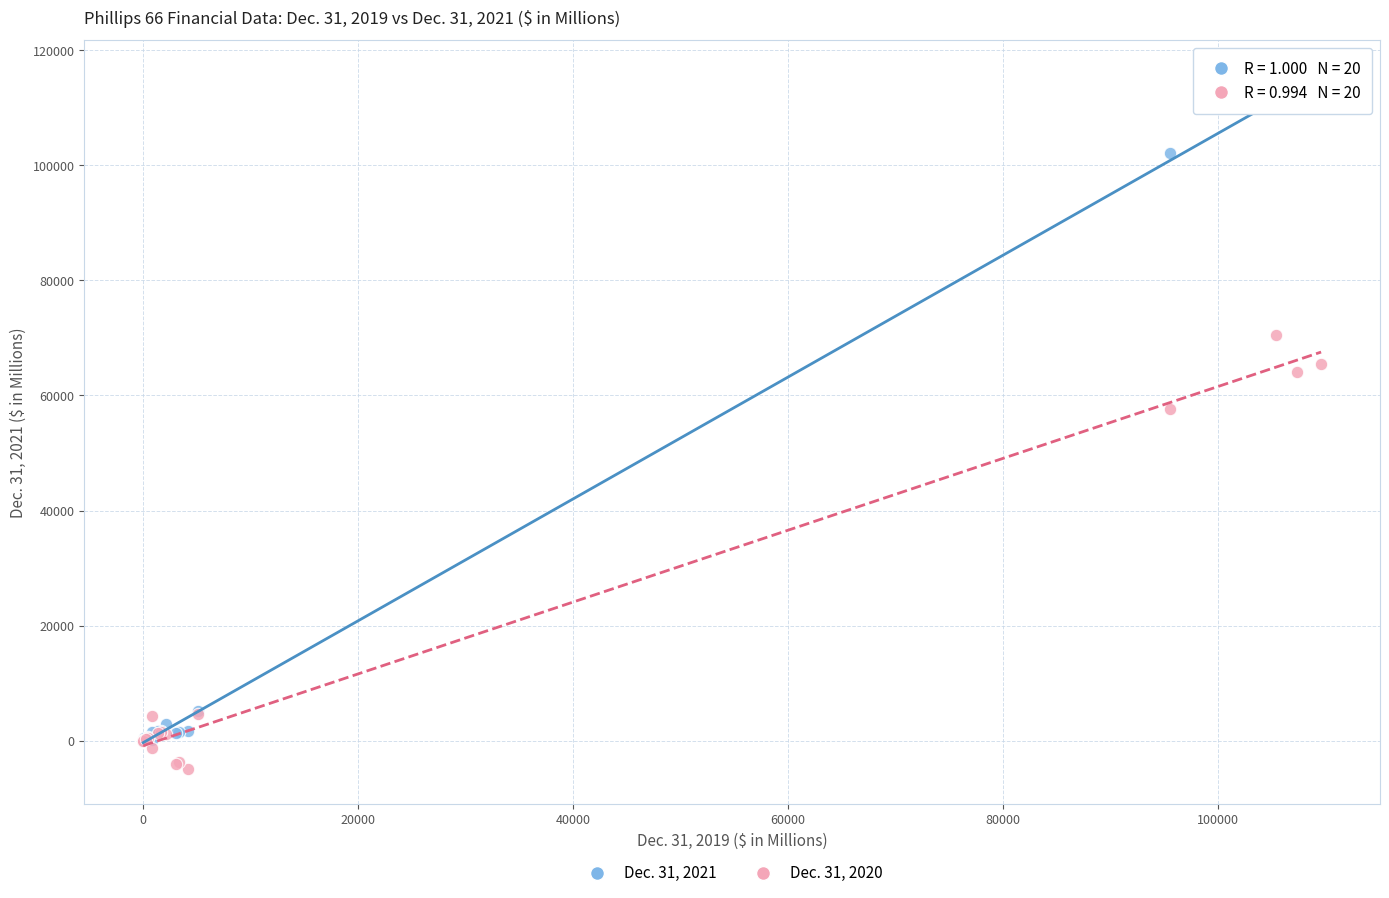

Which series contains the lowest Y value?

Dec. 31, 2020